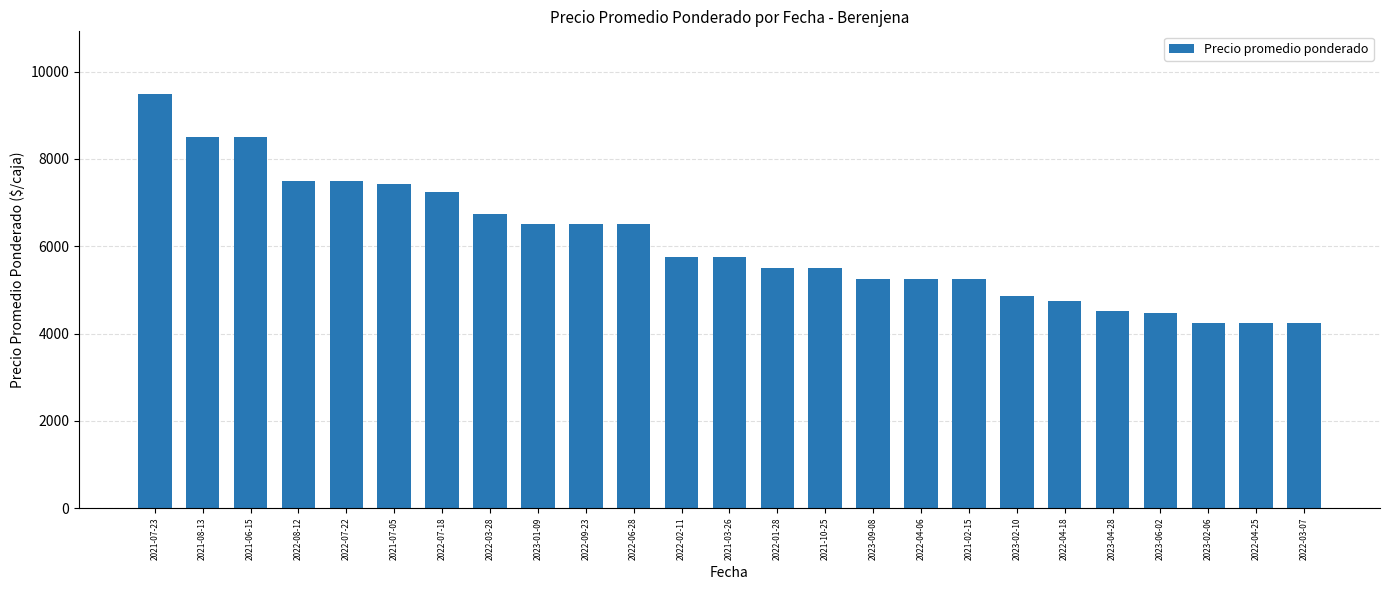

What is the greatest value displayed?

9500